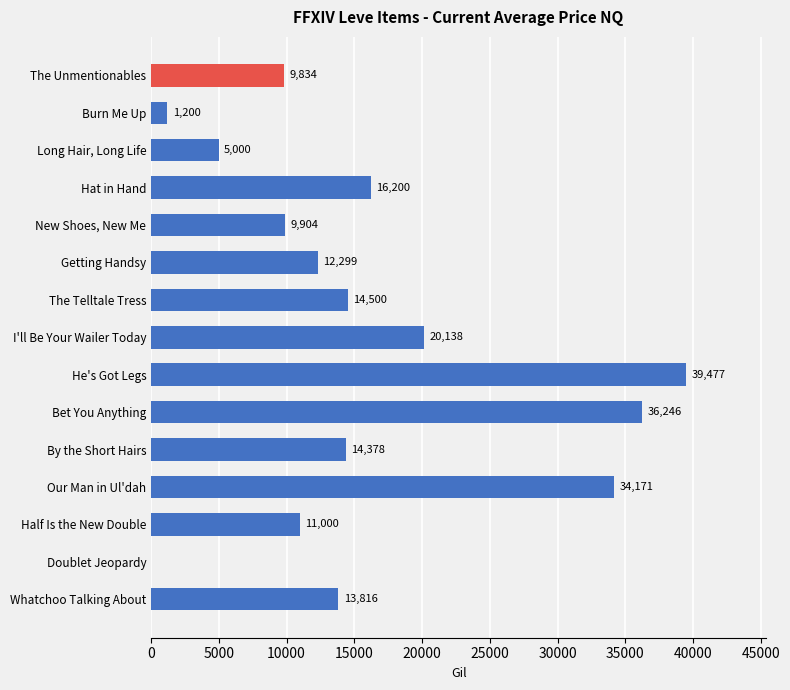

True or false: the data shows 14500.5 at The Telltale Tress.

True